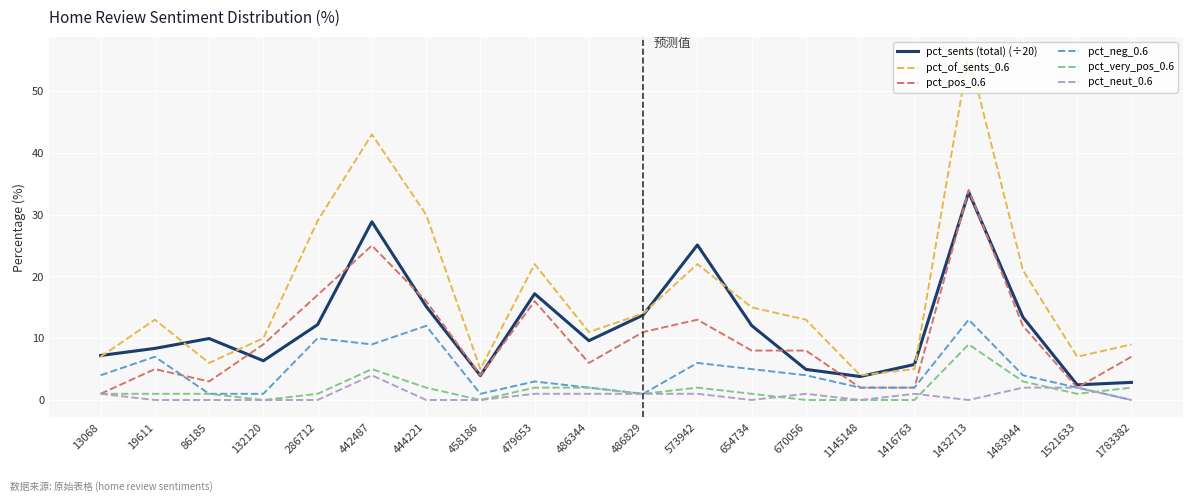

What is the sum of all pct_pos_0.6 values?

201.0